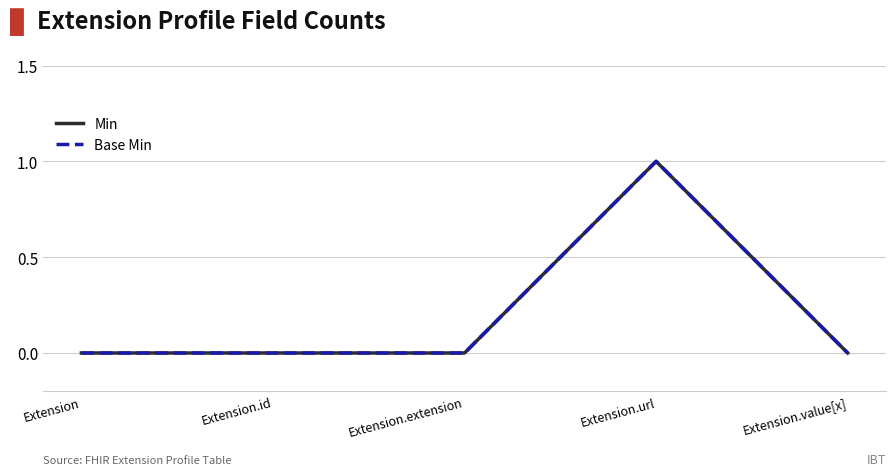

Is this an area chart (filled region under the line)?

No